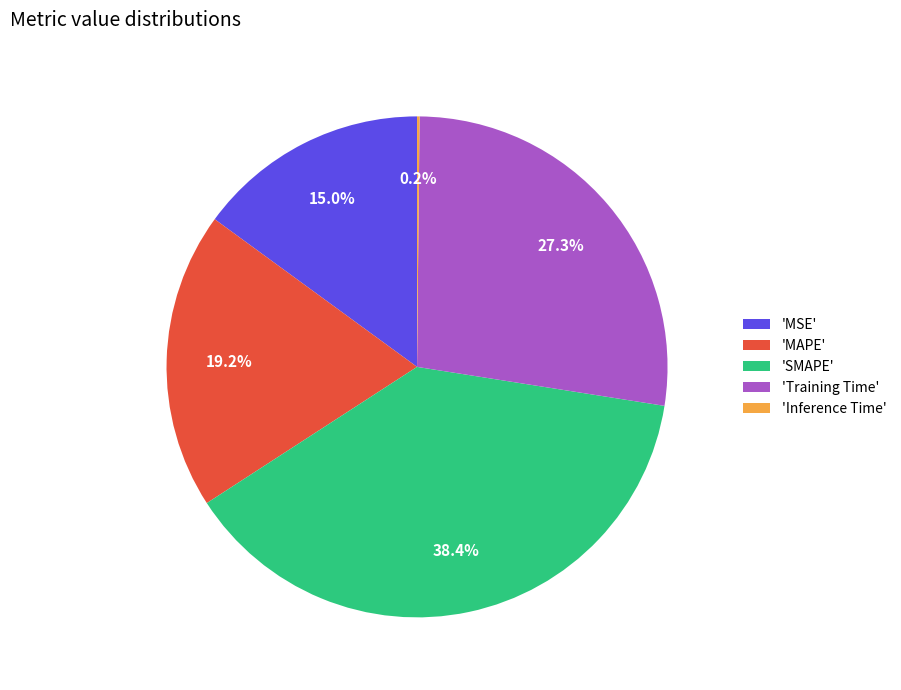

Is there a majority slice in this chart?

No